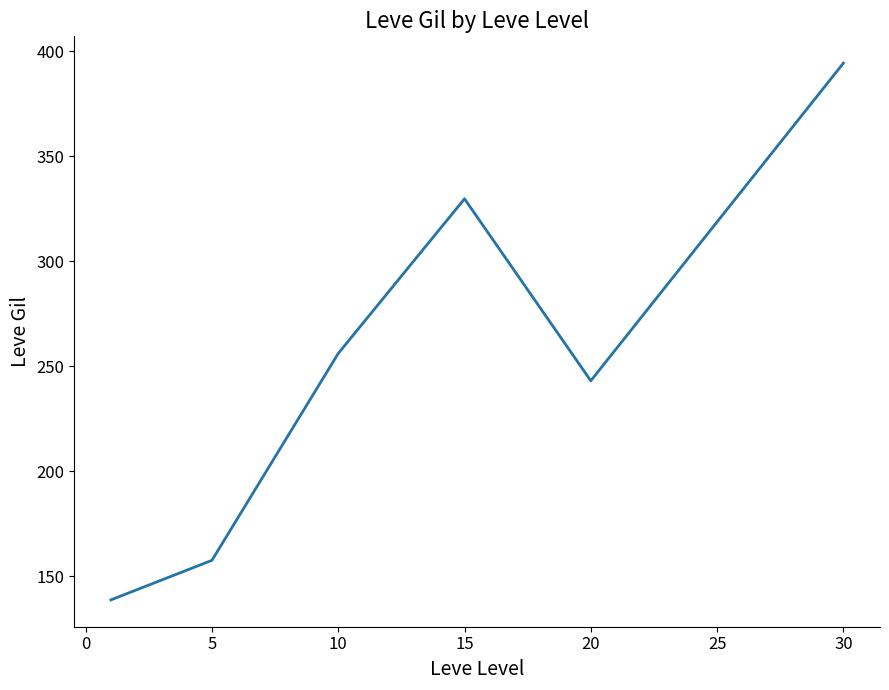

What is the smallest value displayed?

138.7